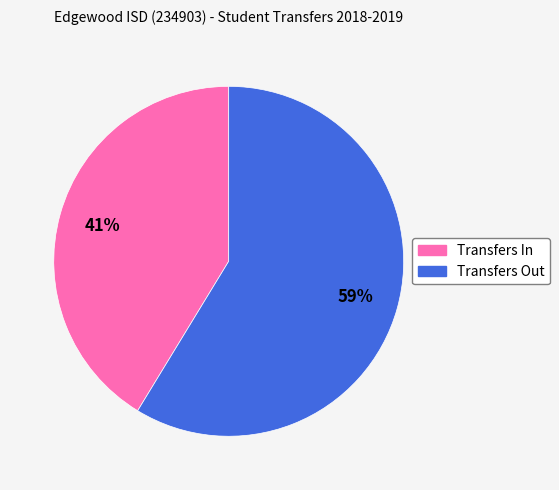

Which has a higher value, Transfers In or Transfers Out?

Transfers Out